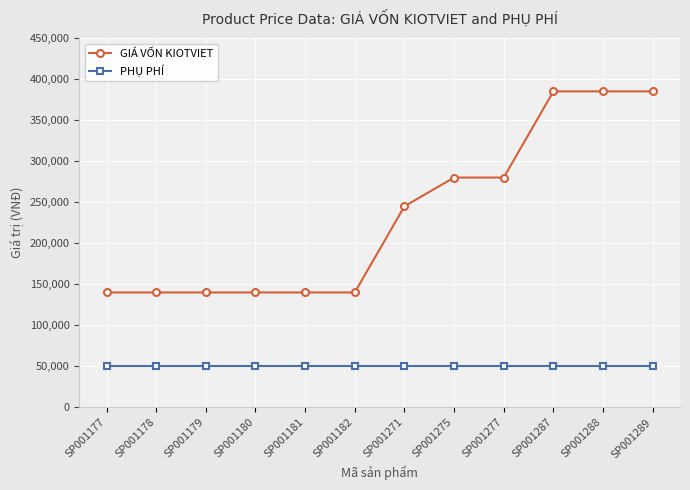

How many categories are shown in the chart?

12